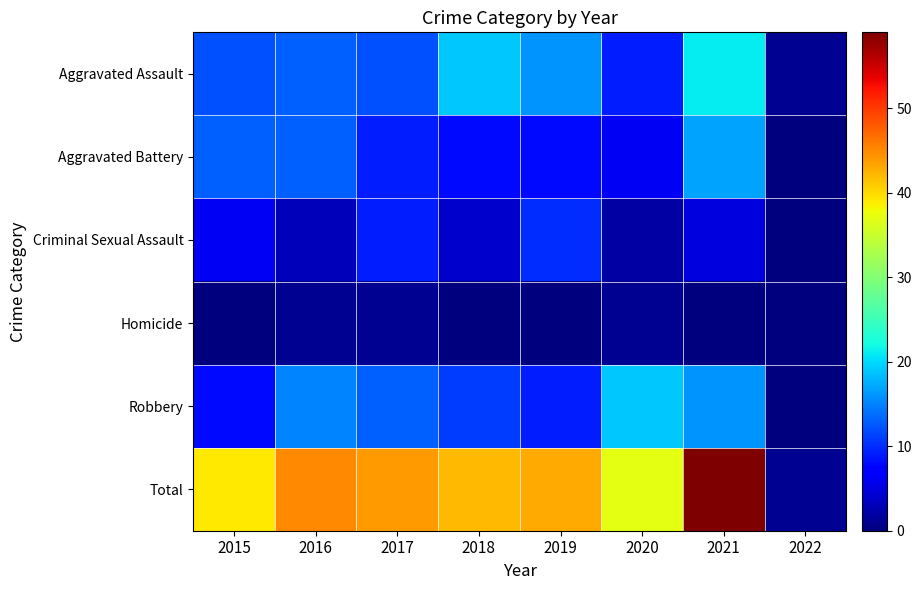

How many data points does each series have?

8